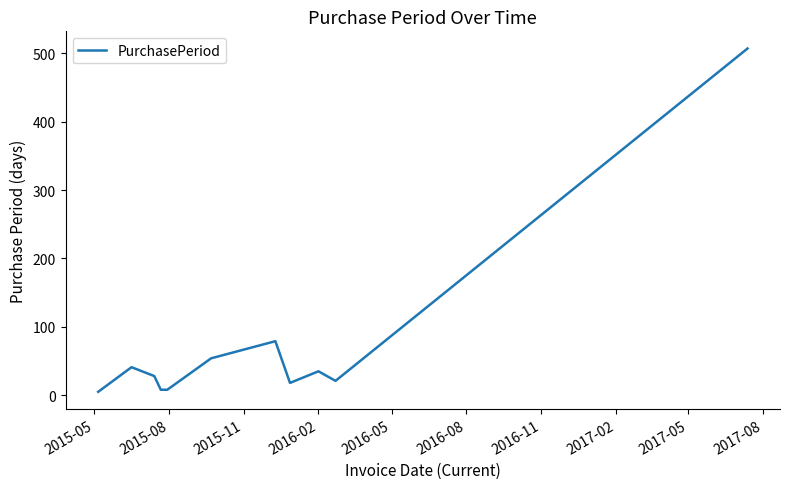

What is the difference between the maximum and minimum values?

502